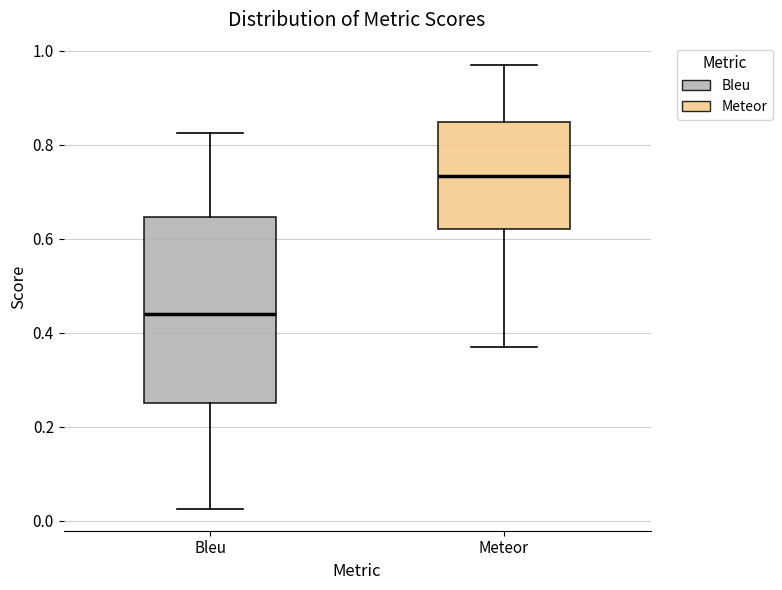

Which box's median line is the lowest?

Bleu